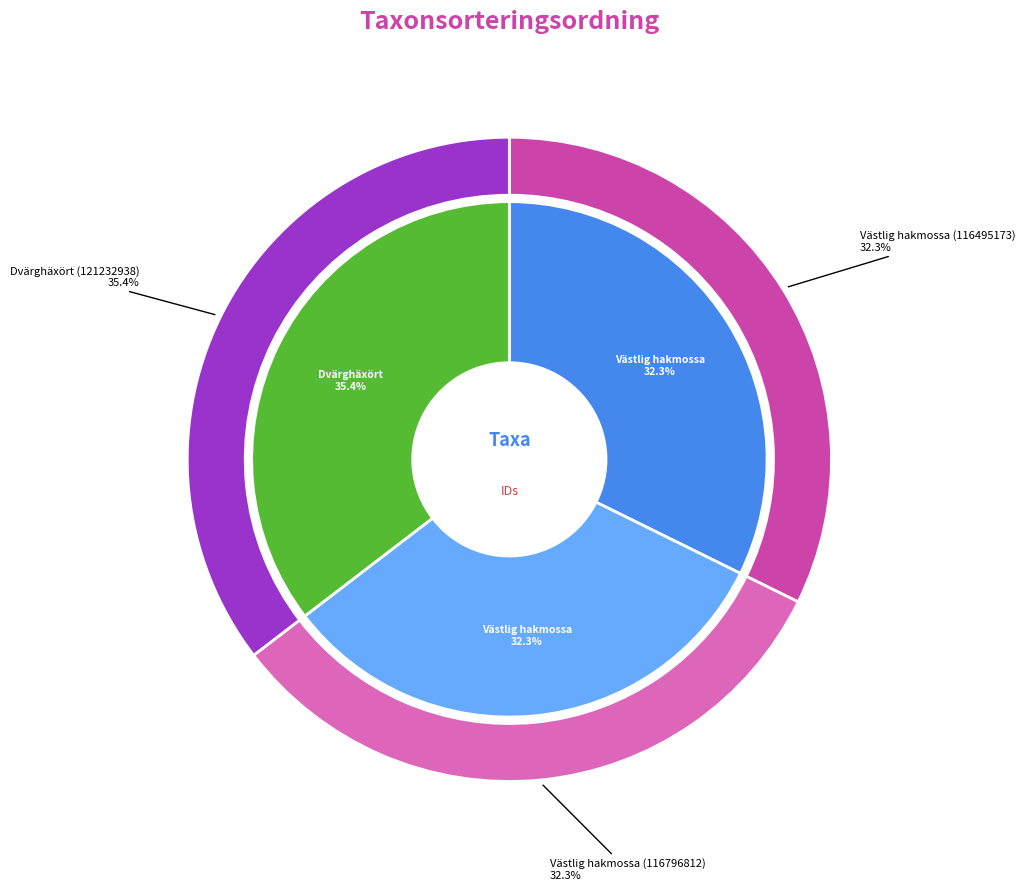

Count the number of slices in the pie.

3